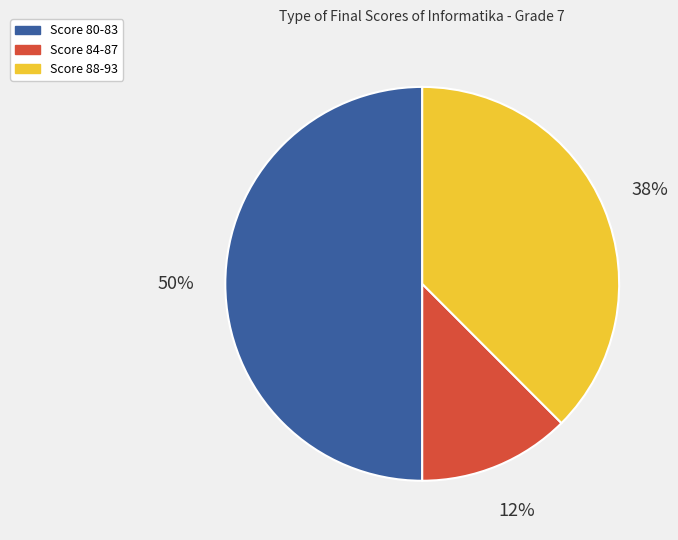

What percentage is the Score 80-83 slice, to the nearest percent?

50%